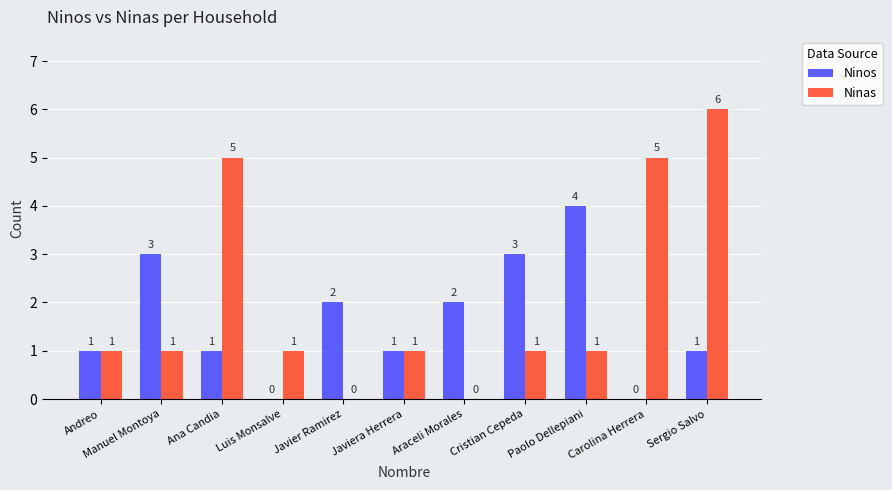

Read the Ninas value at Carolina Herrera.

5